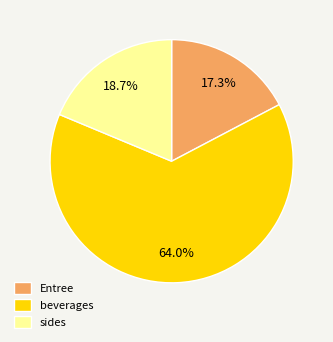

What percentage is NOT represented by beverages?

36.0%